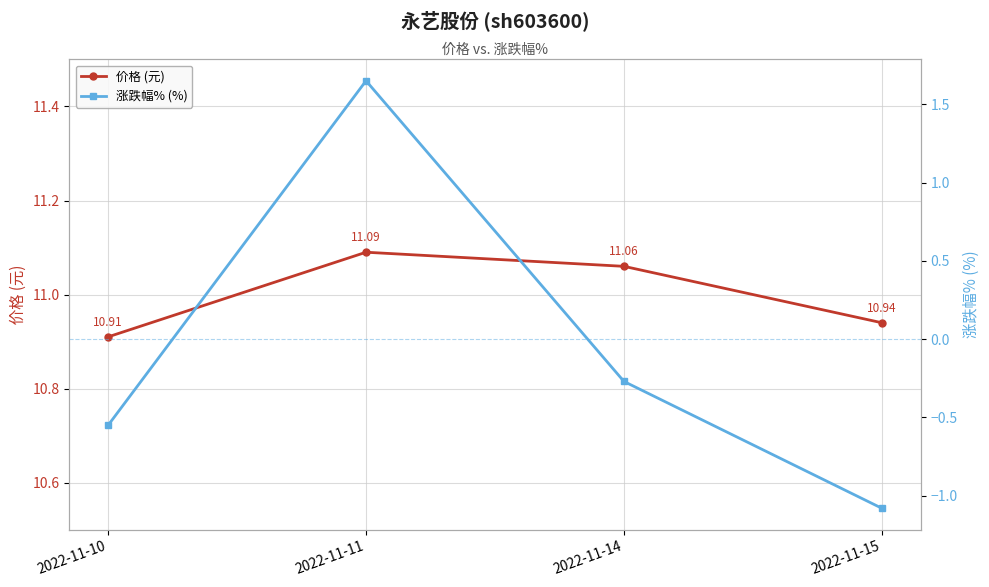

The value of 涨跌幅% (%) at 2022-11-11 is 1.6. True or false?

True